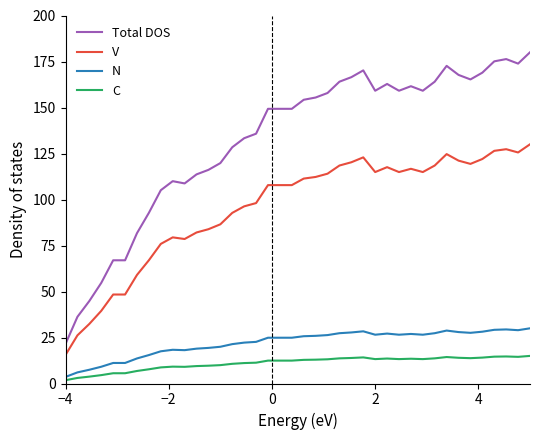

What is the maximum value for C?

15.0